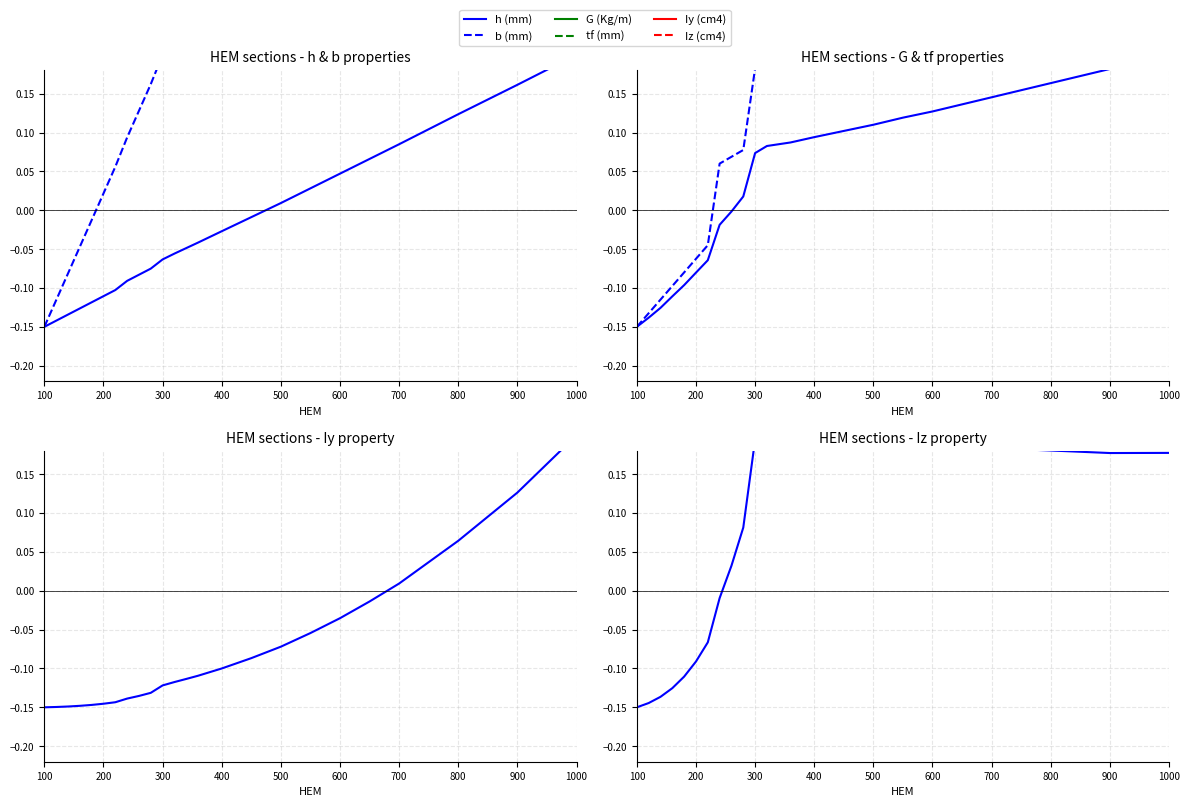

What is the sum of all b (mm) values?

2.8